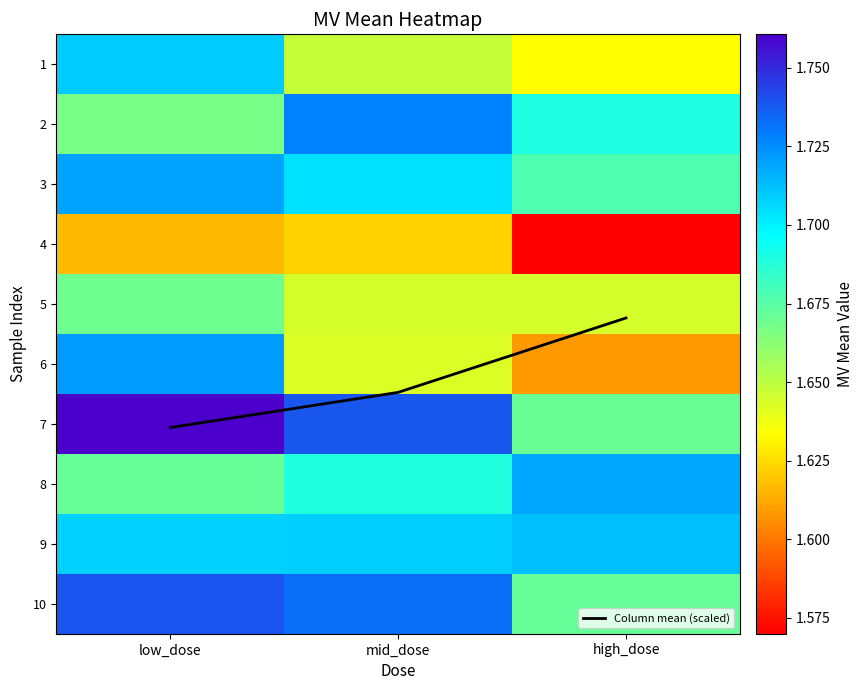

True or false: 3 has a value of 1.7 at high_dose.

True